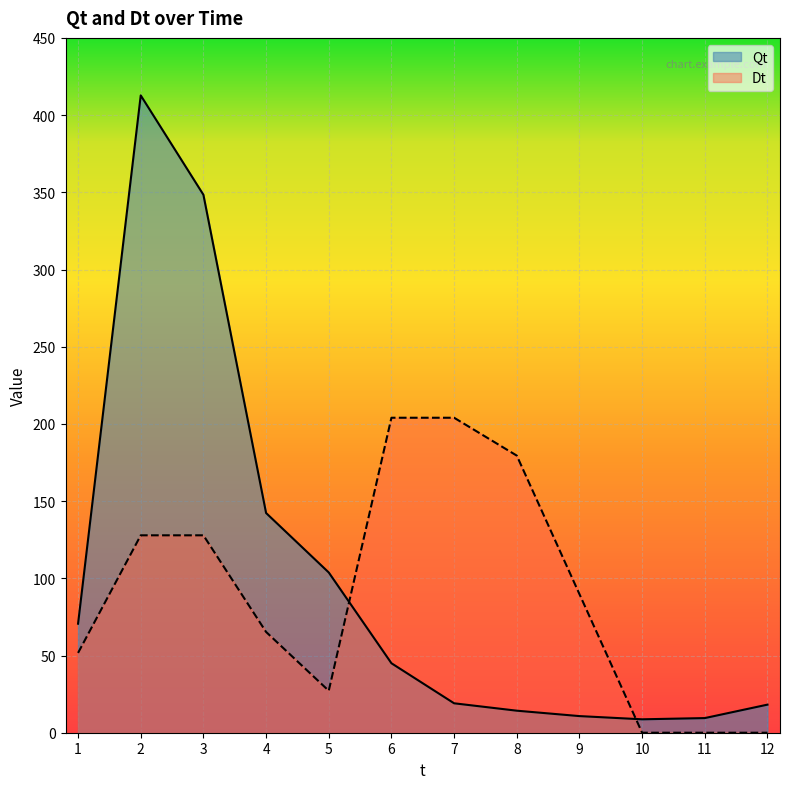

Reading left to right, what are all the values shown in this chart?

Qt: 70.6	412.8	348.4	142.3	103.8	45.0	19.1	14.3	10.8	8.7	9.5	18.2
Dt: 51.7	127.8	127.8	65.3	27.2	204.0	204.0	179.5	89.8	0.0	0.0	0.0